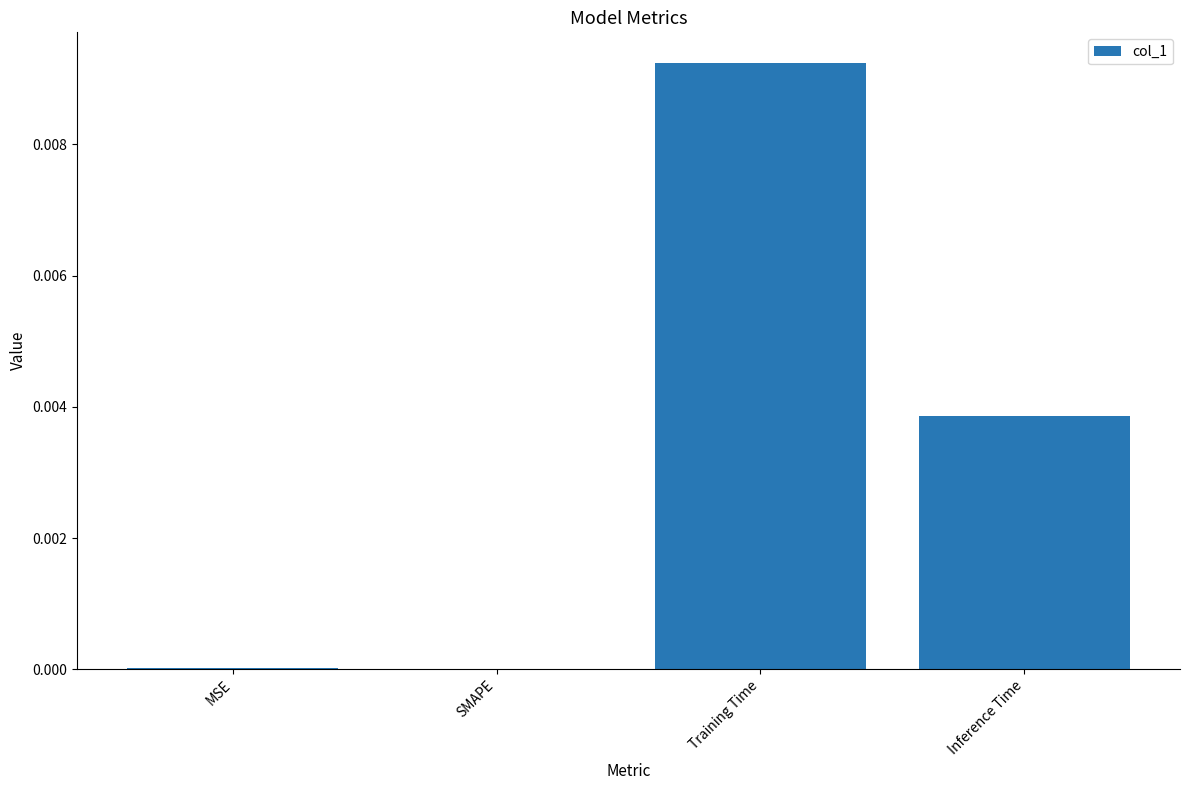

Between SMAPE and Inference Time, which is larger?

Inference Time